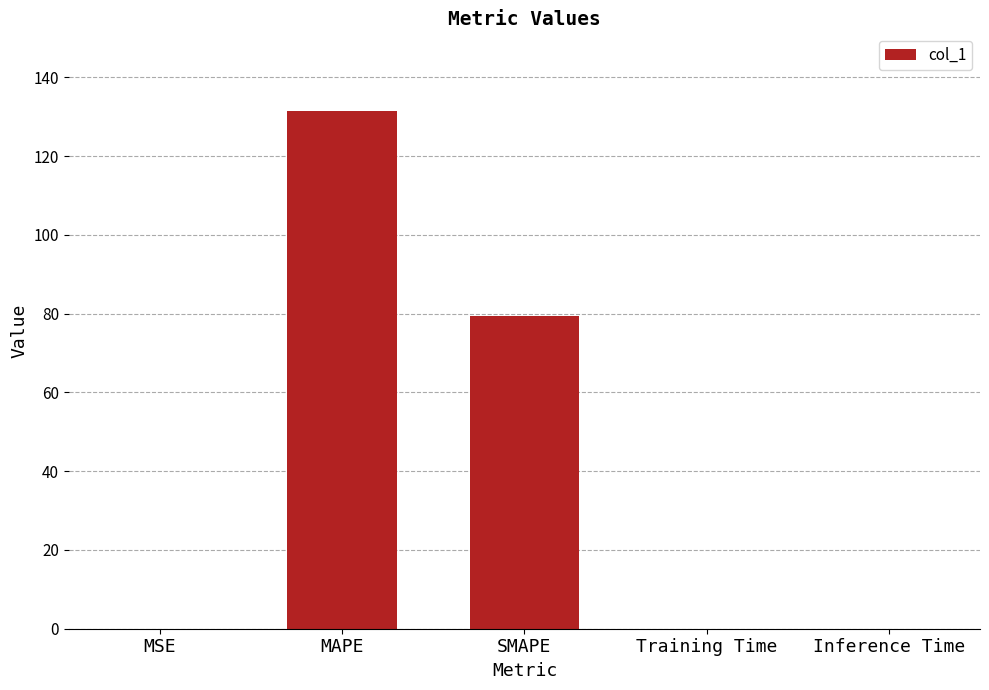

What is the greatest value displayed?

131.5